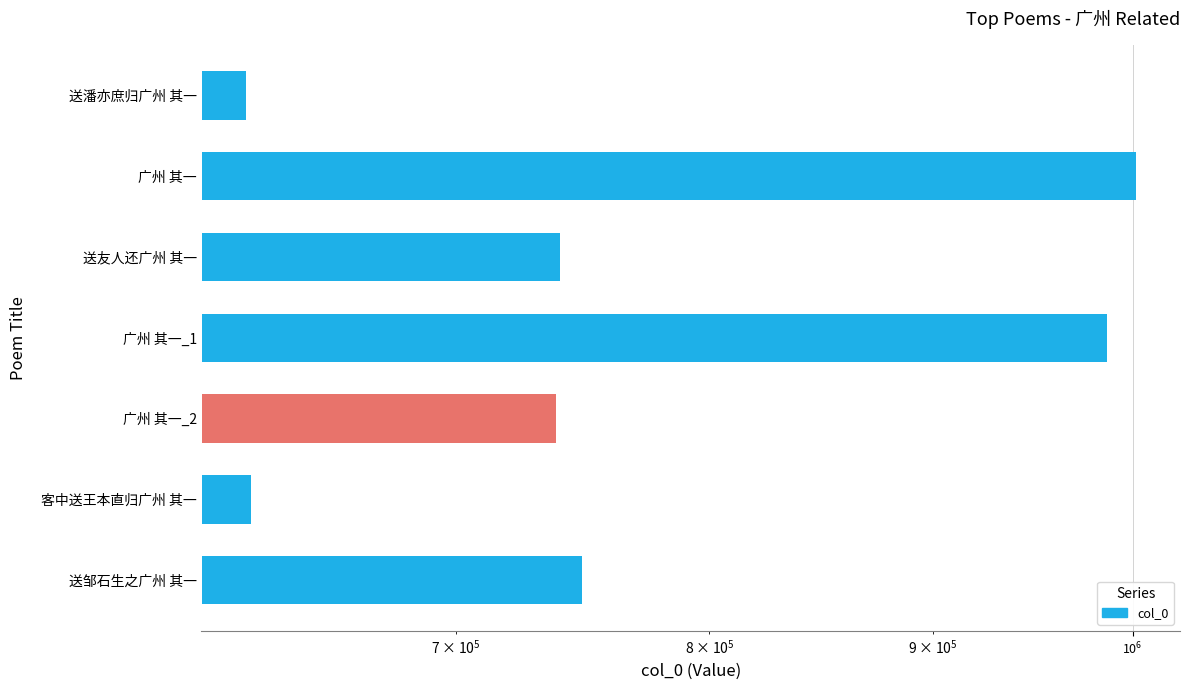

Count the number of values greater than 739493.

3